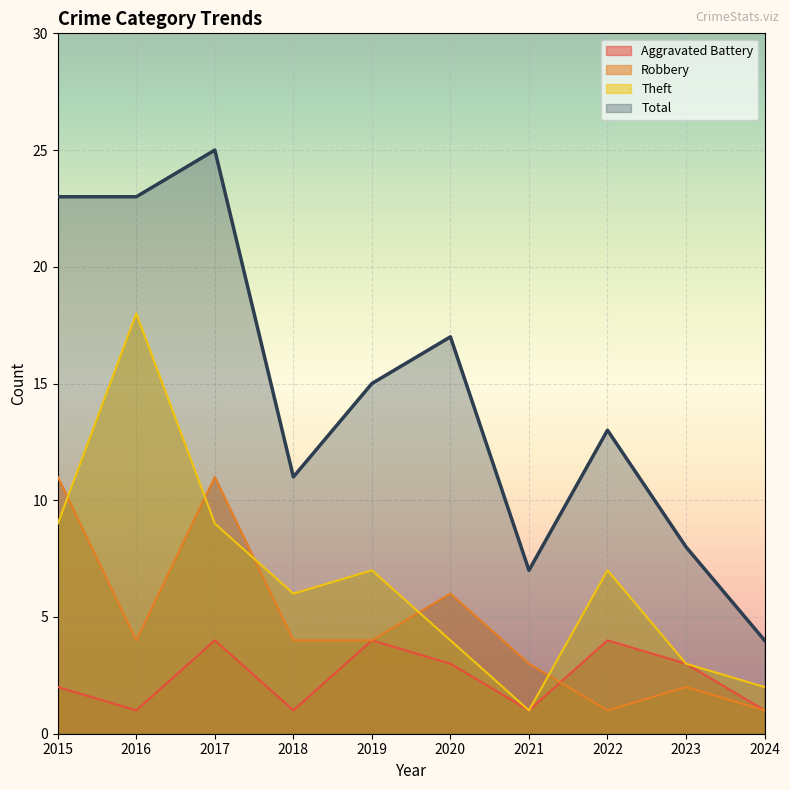

True or false: Total and Robbery intersect in this chart.

False